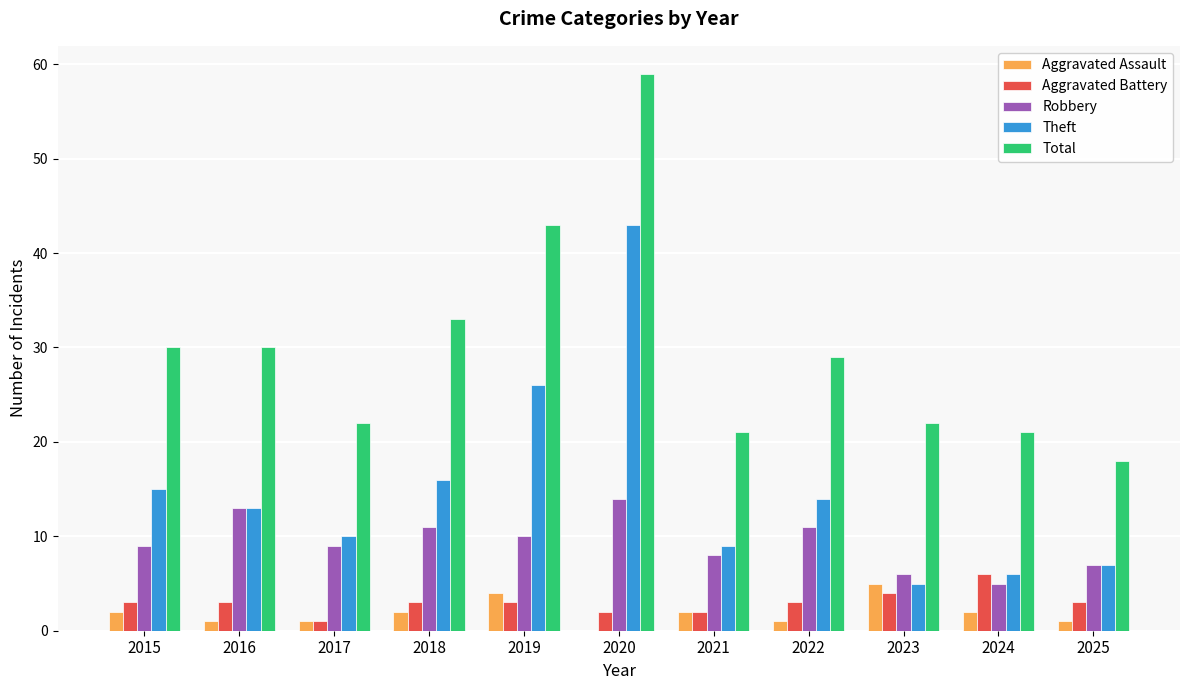

Are the bars grouped side by side (vs. stacked)?

Yes